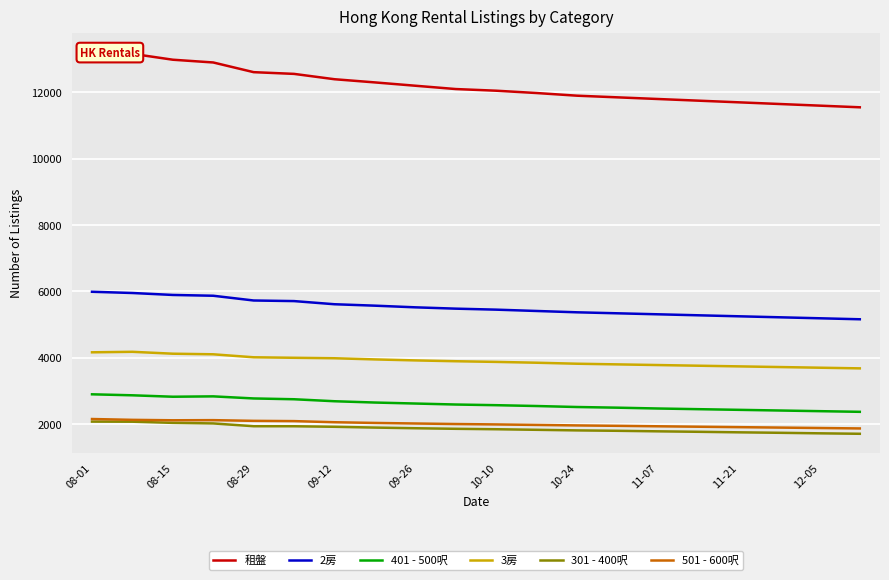

What is the lowest value of the 2房 series?

5160